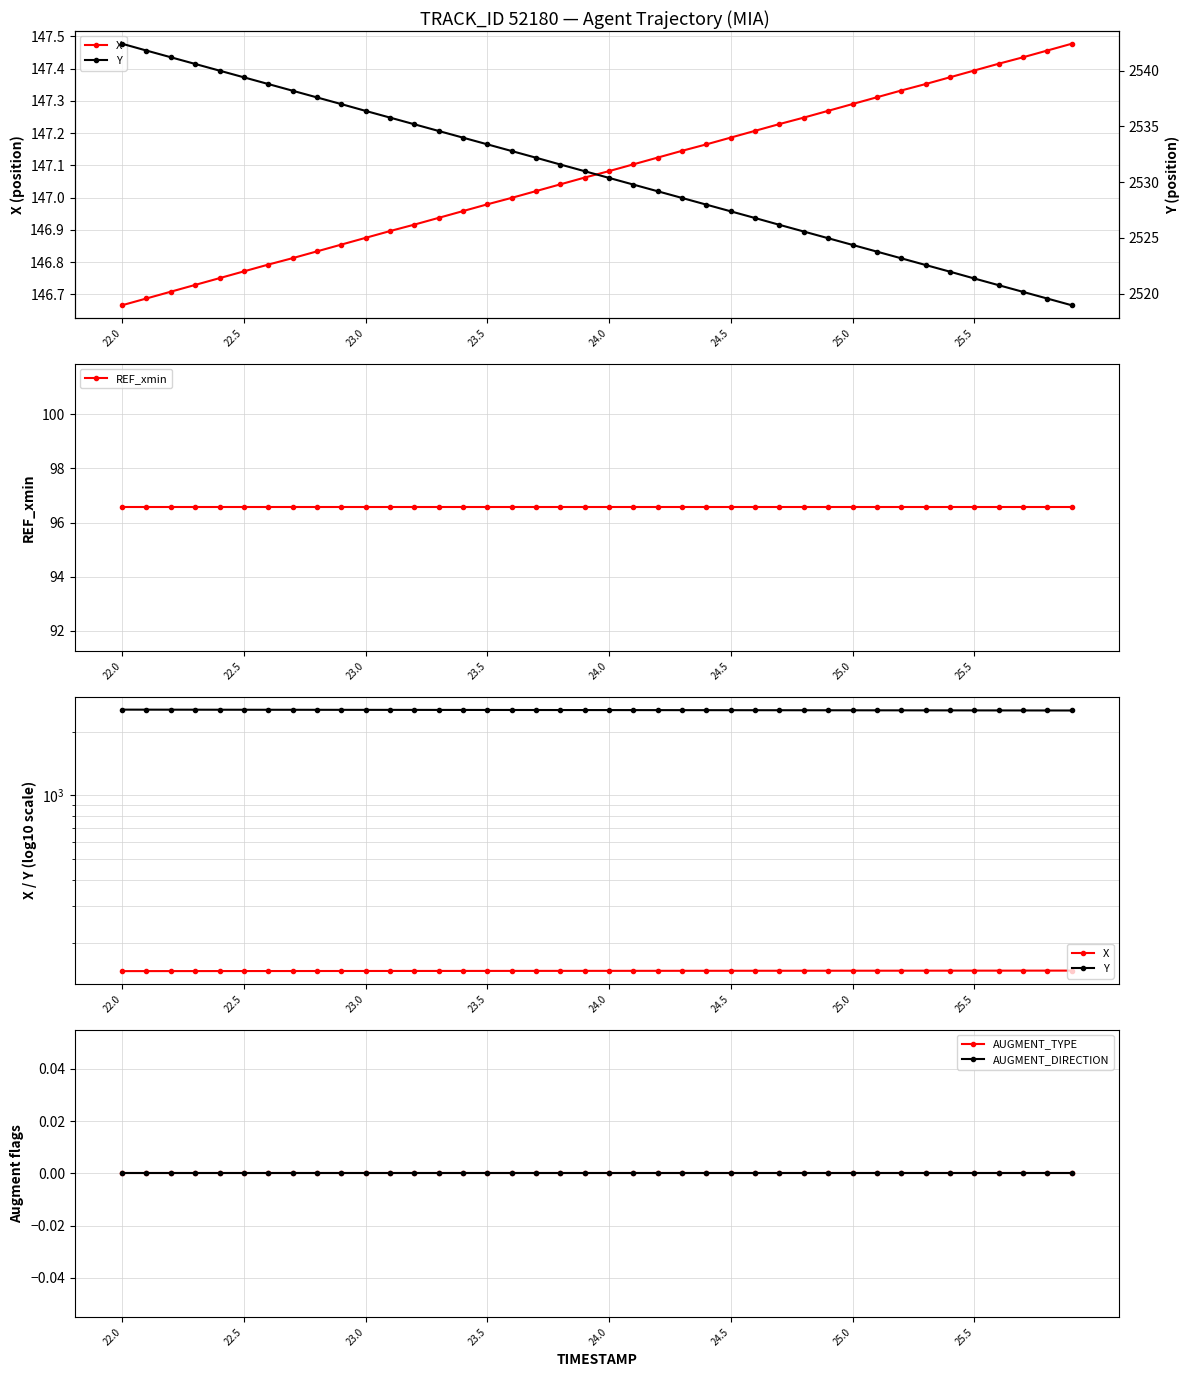

True or false: AUGMENT_DIRECTION and Y cross at least once.

False